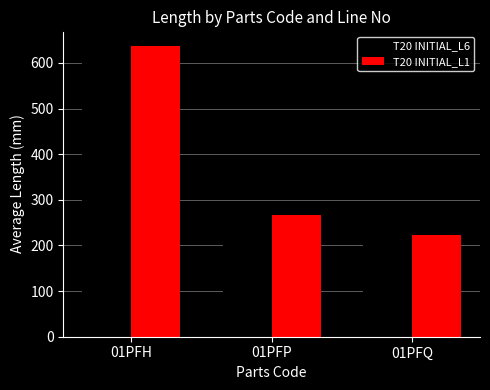

Read the T20 INITIAL_L1 value at 01PFP.

267.7